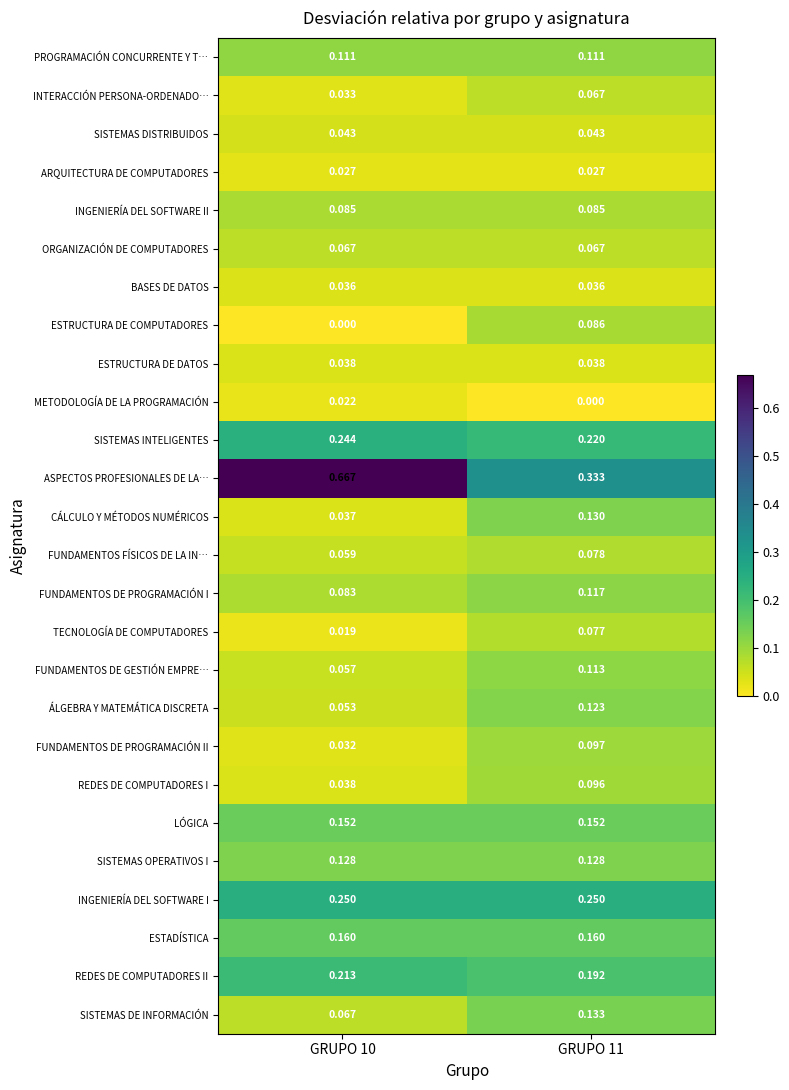

Which series has the largest total across all categories?

ASPECTOS PROFESIONALES DE LA…